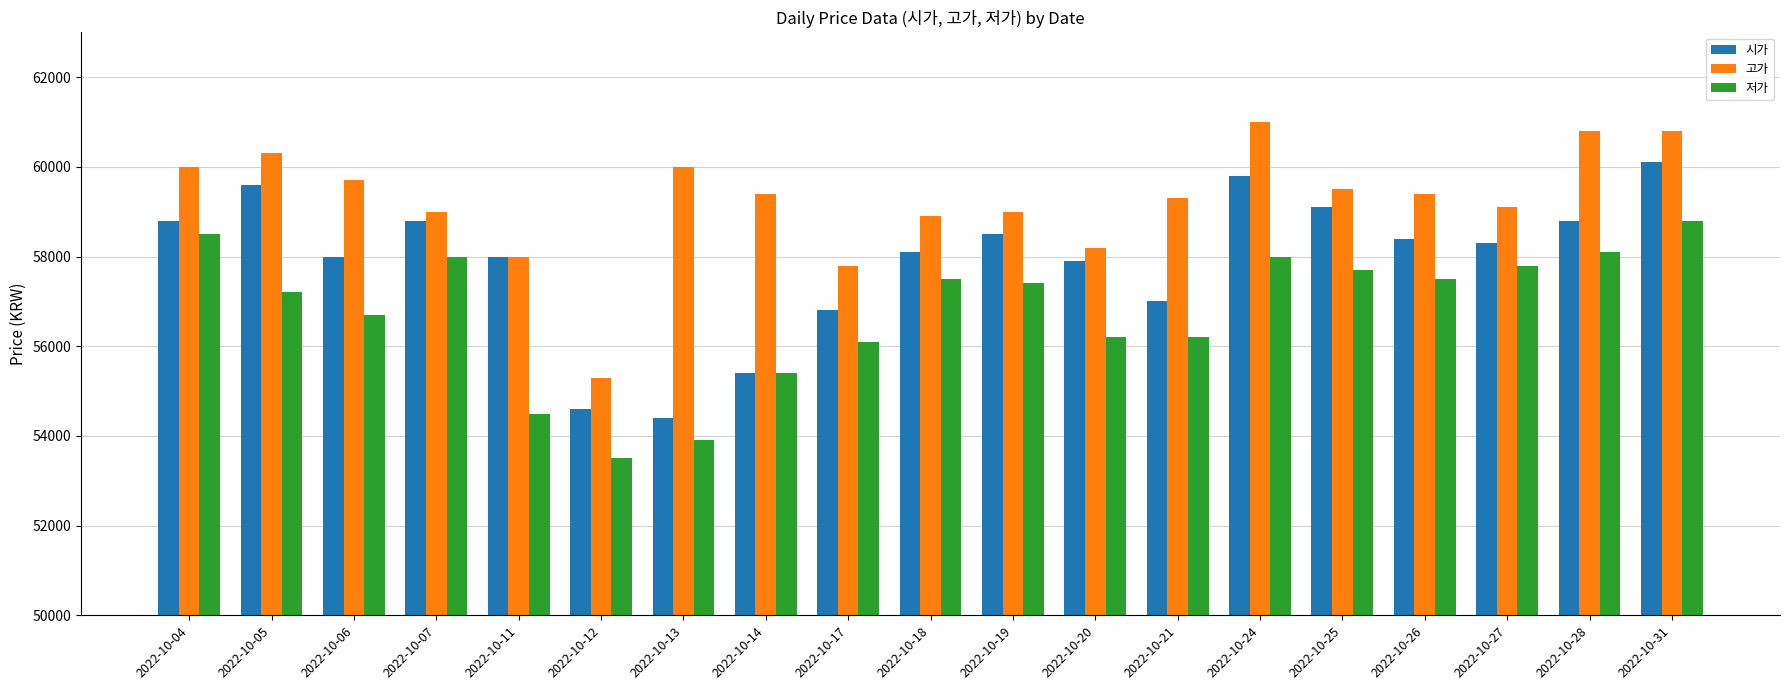

How many groups of bars are there?

19